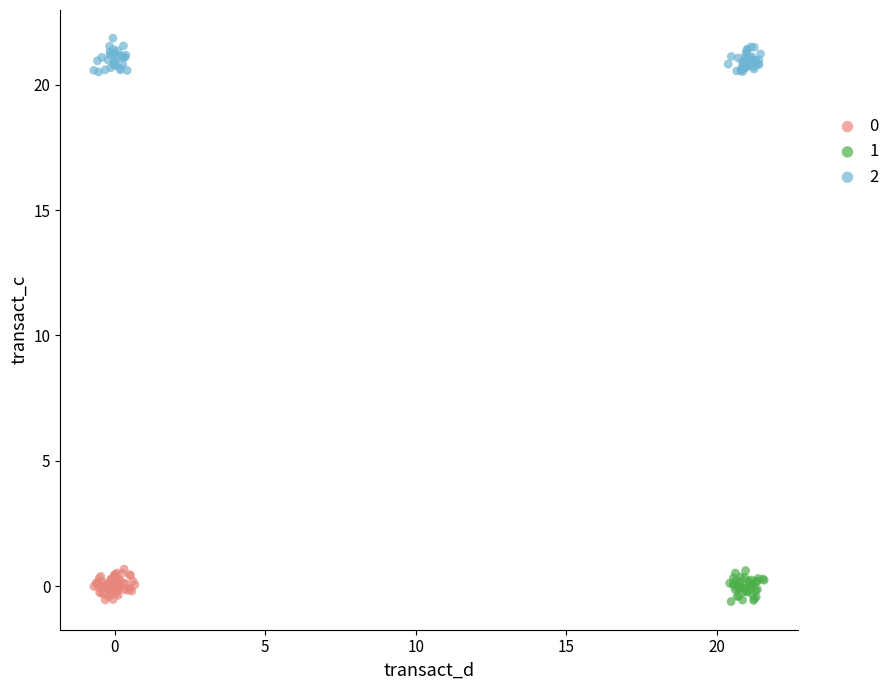

Which series contains the highest Y value?

2